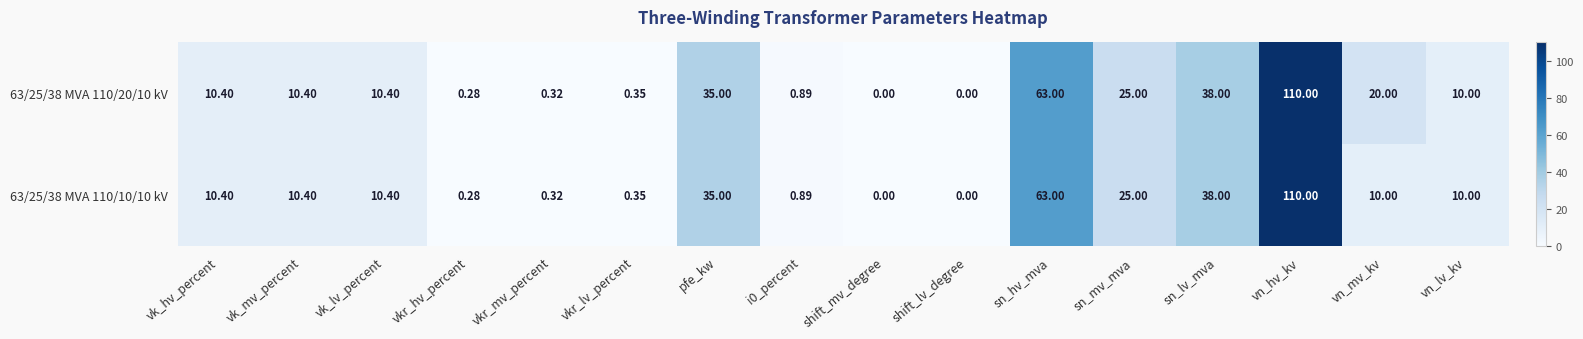

At which category does the chart reach its peak across all series?

vn_hv_kv